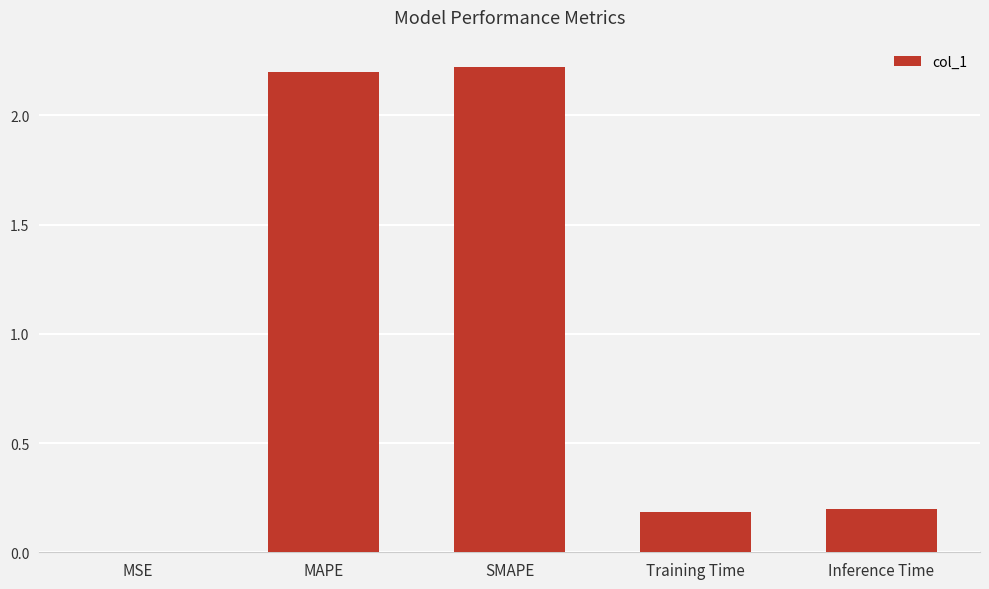

What is the maximum value shown in the chart?

2.2